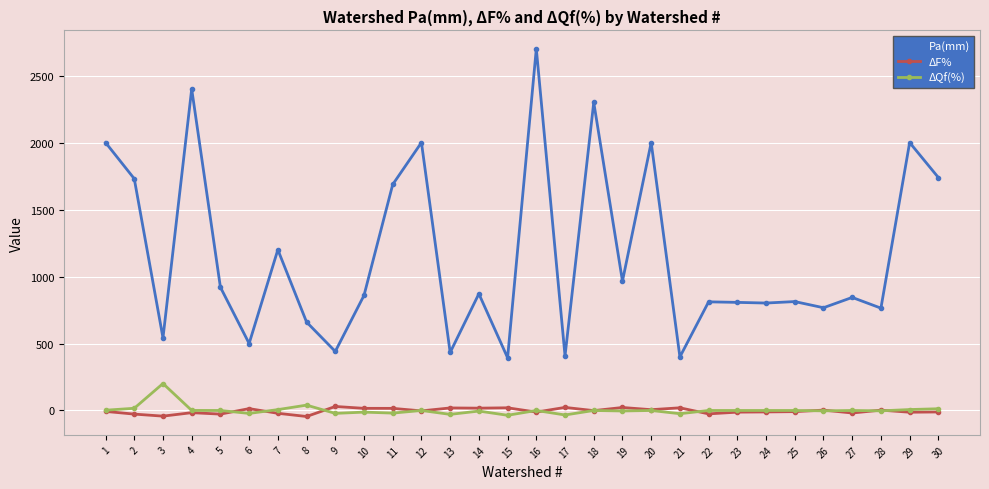

Which series changed the most between 2 and 3?

Pa(mm)